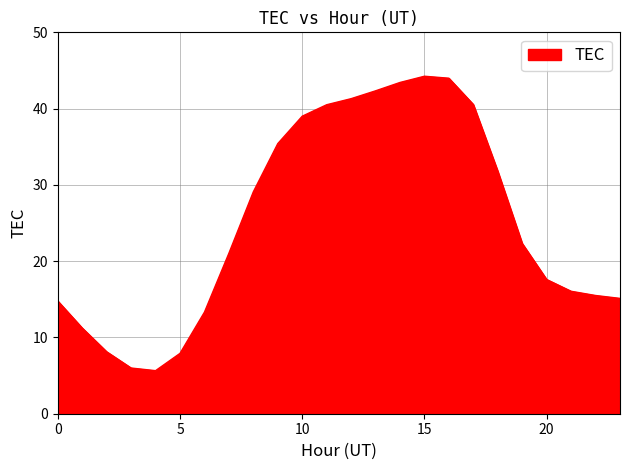

What is the maximum value shown in the chart?

44.2